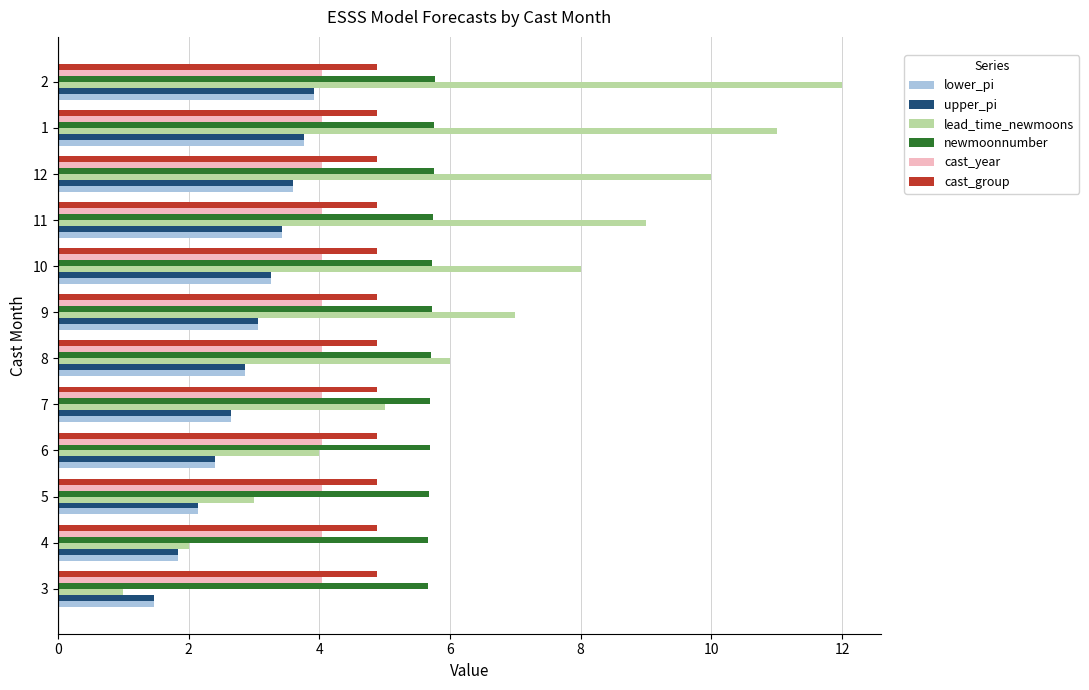

Which series has the widest spread of values?

lead_time_newmoons